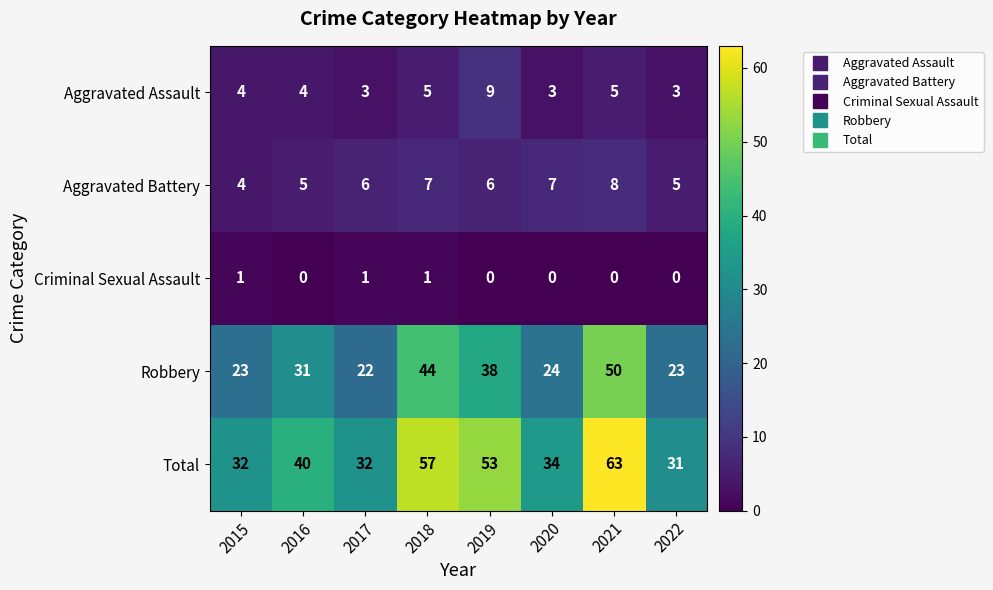

What is the difference between the maximum and second lowest values in the Aggravated Battery series?

3